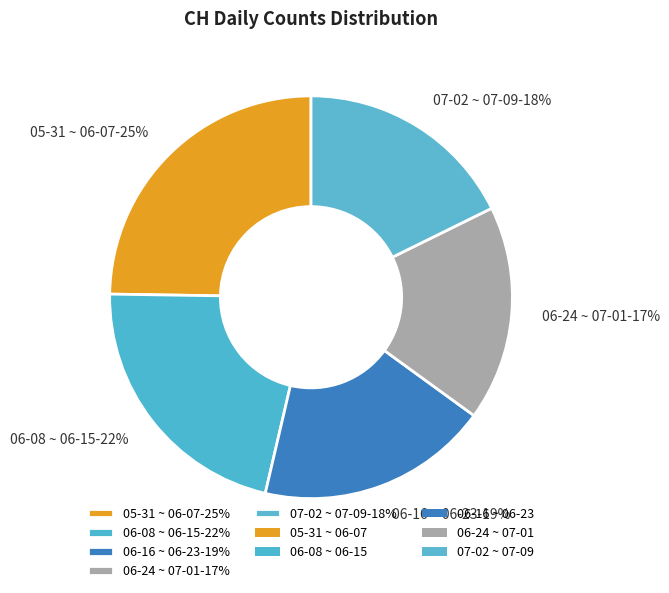

Between 07-02 ~ 07-09-18% and 06-16 ~ 06-23-19%, which is larger?

06-16 ~ 06-23-19%